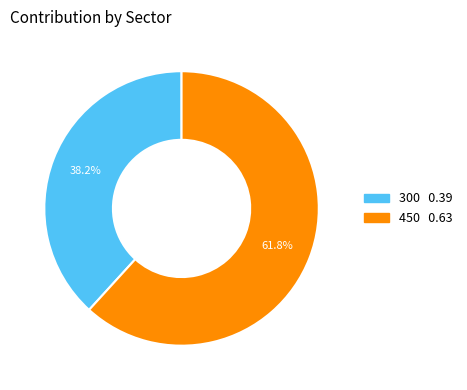

The 300 slice represents 25% of the pie. True or false?

False